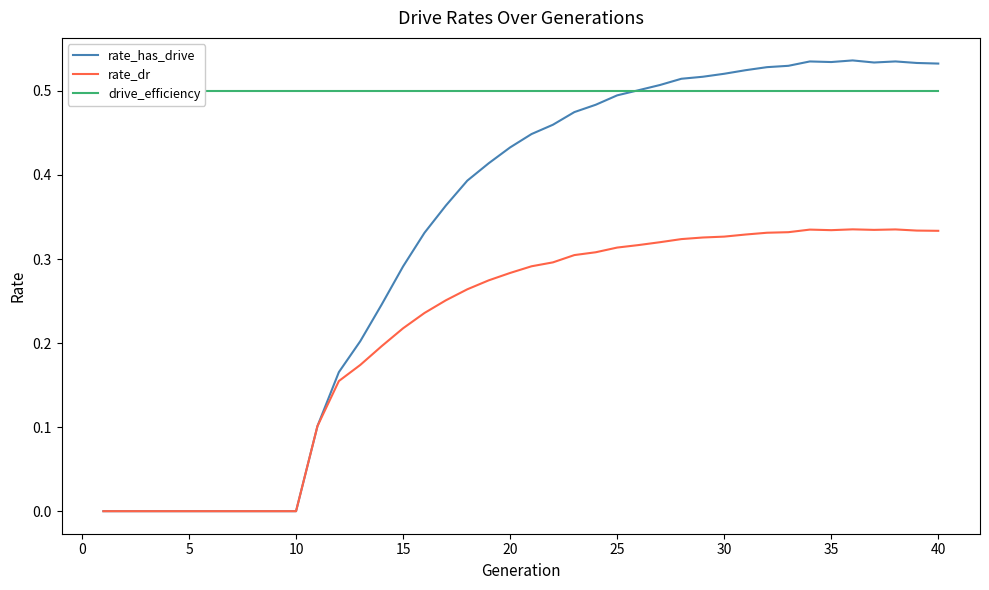

What are all the series names shown in the legend?

rate_has_drive, rate_dr, drive_efficiency